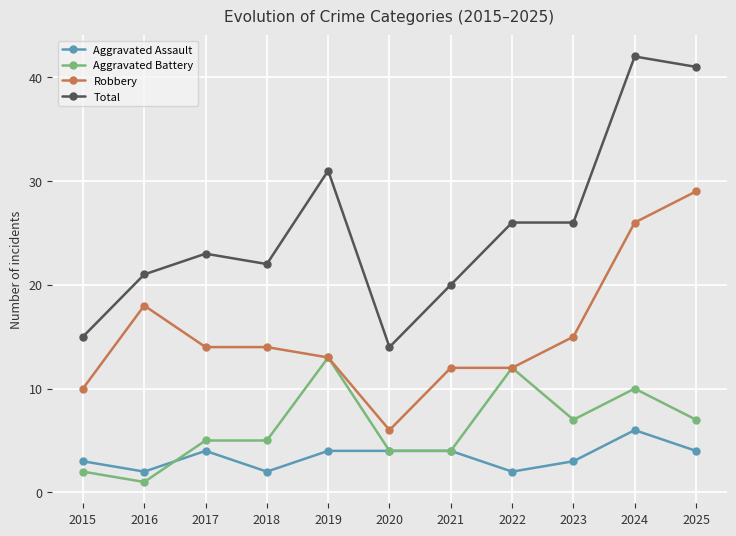

True or false: Aggravated Assault and Robbery cross at least once.

False